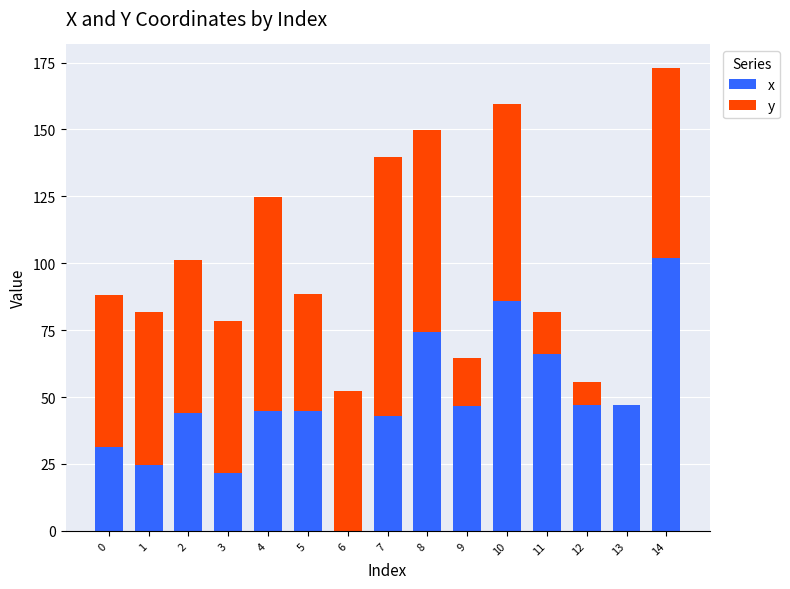

Is it true that x equals 42.8 at 7?

True